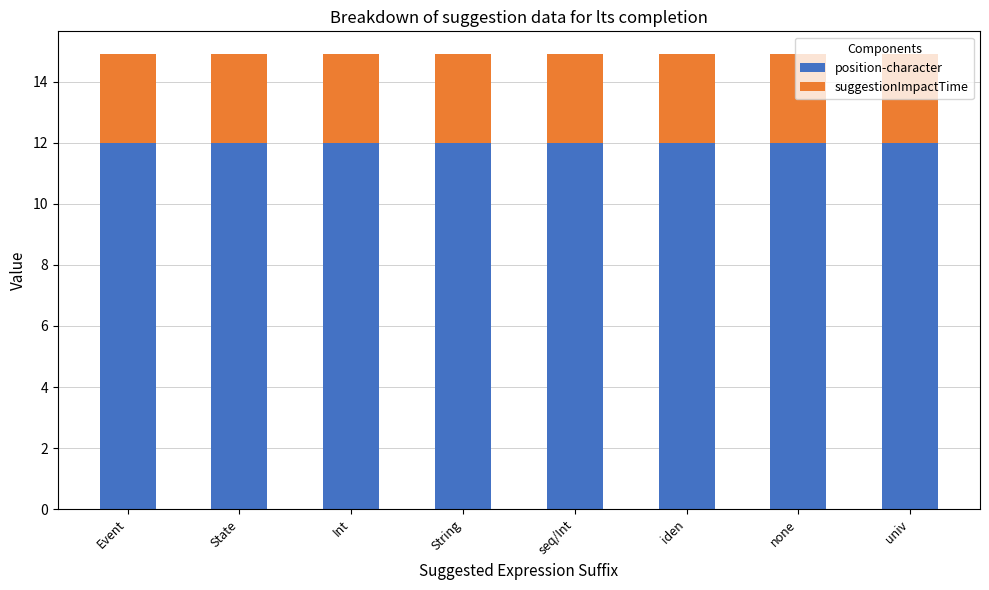

Are the bars horizontal?

No